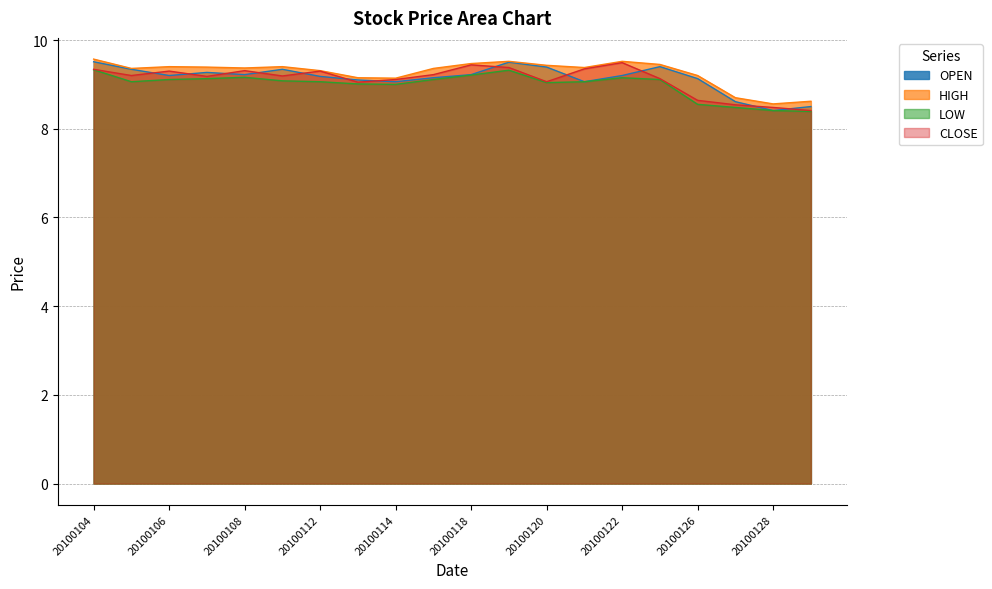

What is the value of the LOW point at the 9th from the left?

9.0